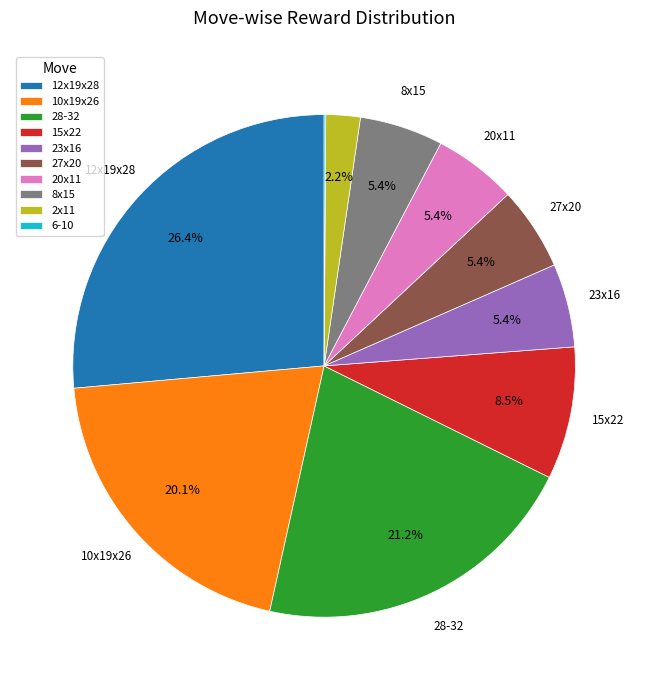

To the nearest percent, what portion does 28-32 represent?

21%